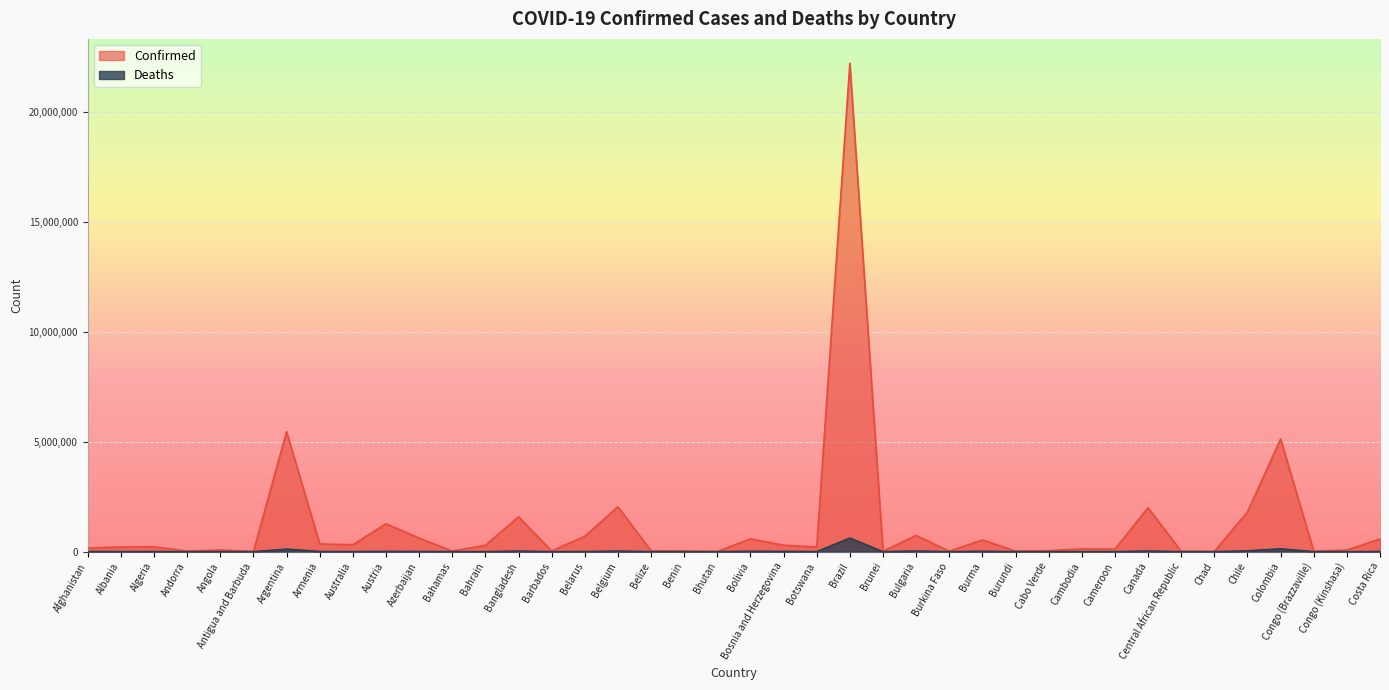

At which category is the sum across all series the highest?

Brazil